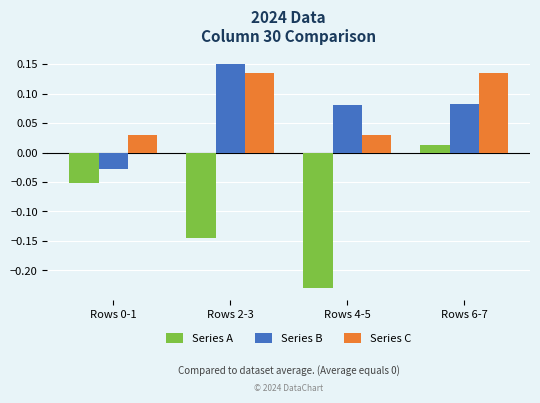

True or false: Series B has a value of 0.1 at Rows 2-3.

False